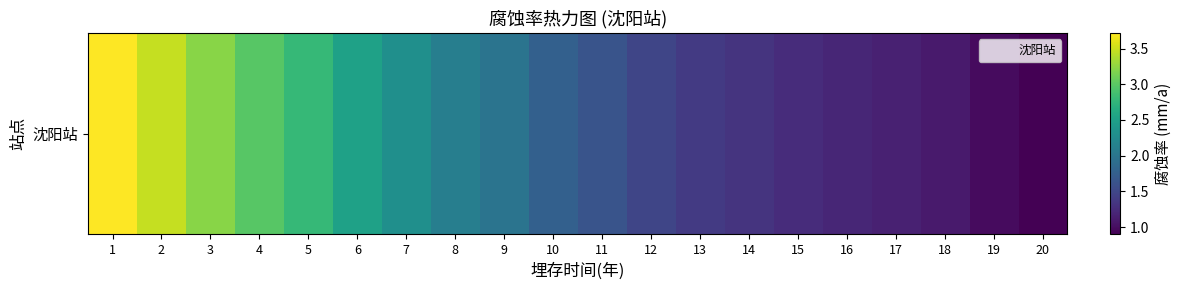

What is the difference between the values at 20 and 16?

0.3